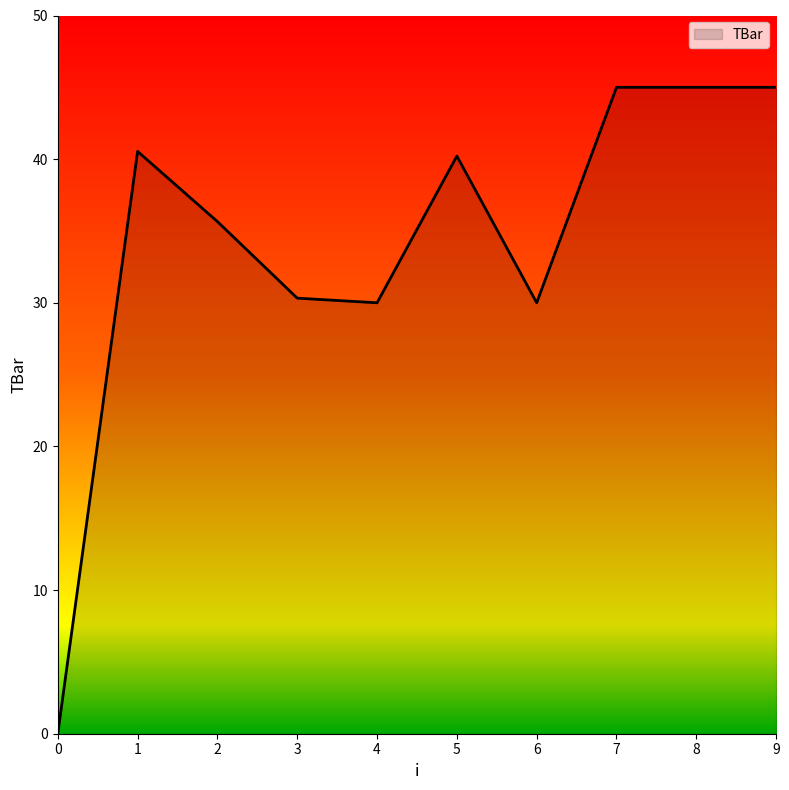

What is the maximum value shown in the chart?

45.0